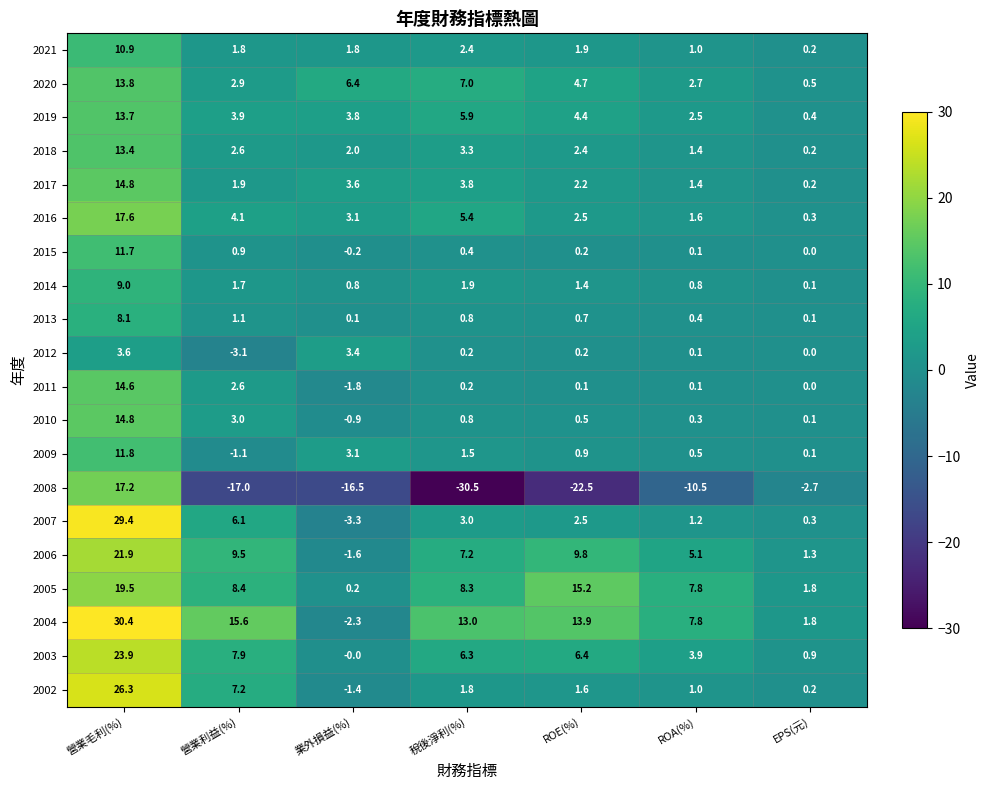

How many values in the 2014 series exceed 1?

4